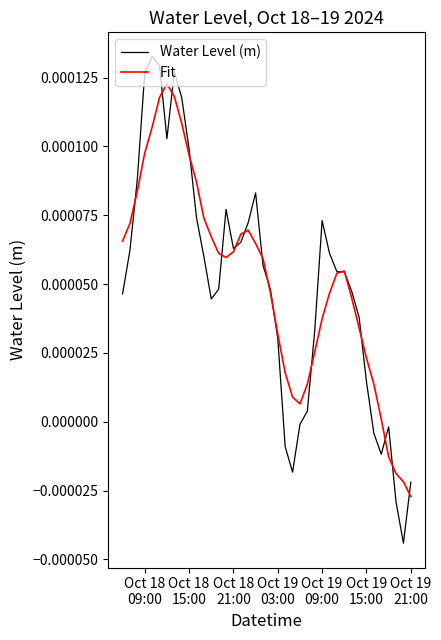

List the series in order of their peak value, highest first.

Water Level (m), Fit